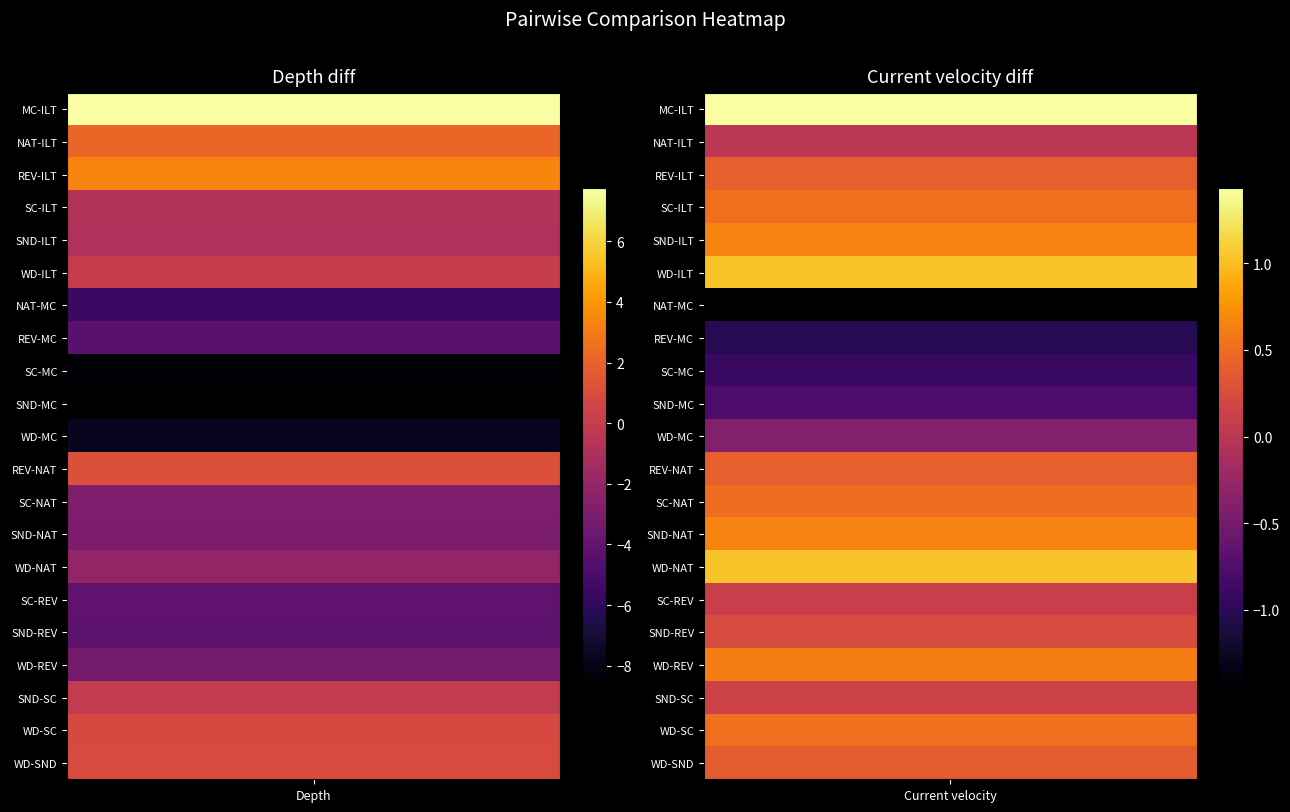

Rank the series at 1 from highest to lowest value.

MC-ILT, WD-ILT, WD-NAT, SND-ILT, SND-NAT, WD-REV, SC-ILT, WD-SC, SC-NAT, REV-ILT, REV-NAT, WD-SND, SND-REV, SND-SC, SC-REV, NAT-ILT, WD-MC, SND-MC, SC-MC, REV-MC, NAT-MC